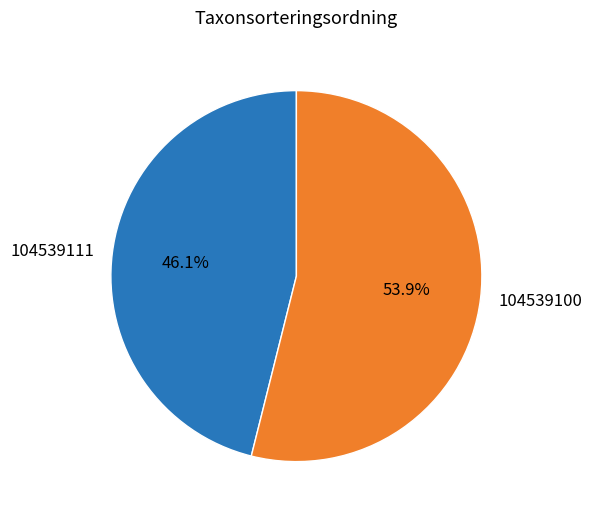

To the nearest percent, what is the combined percentage of 104539111 and 104539100?

100%